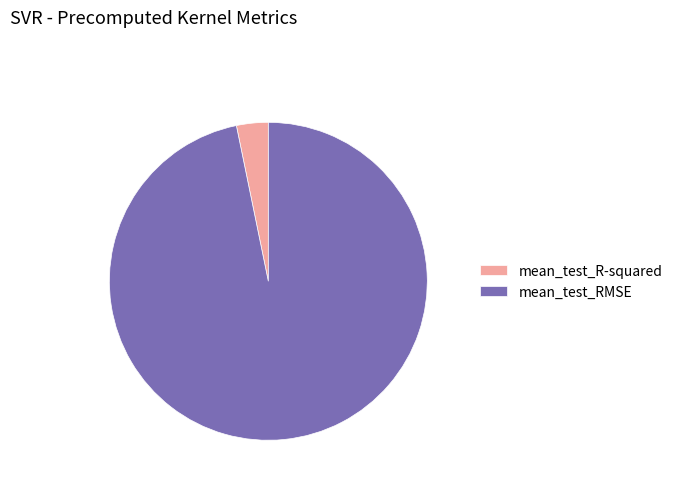

Between mean_test_R-squared and mean_test_RMSE, which is larger?

mean_test_RMSE